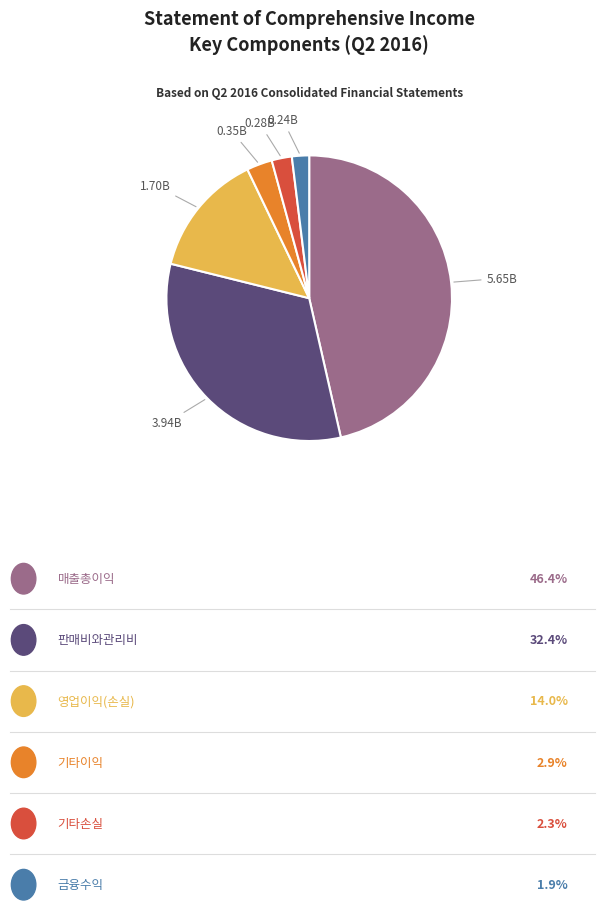

Does any single category account for the majority?

No